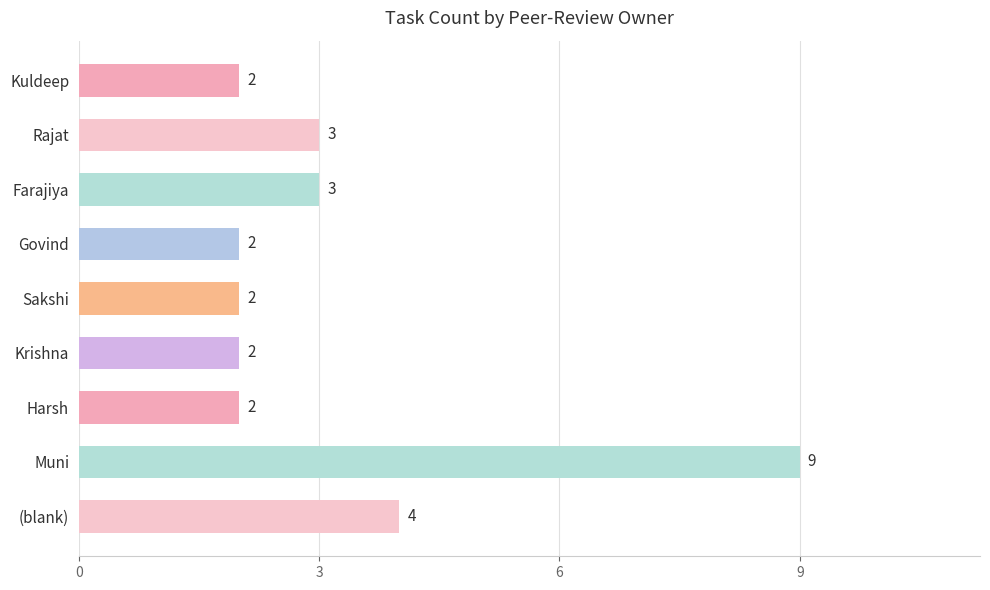

Count the values in the range 2 to 3.

7